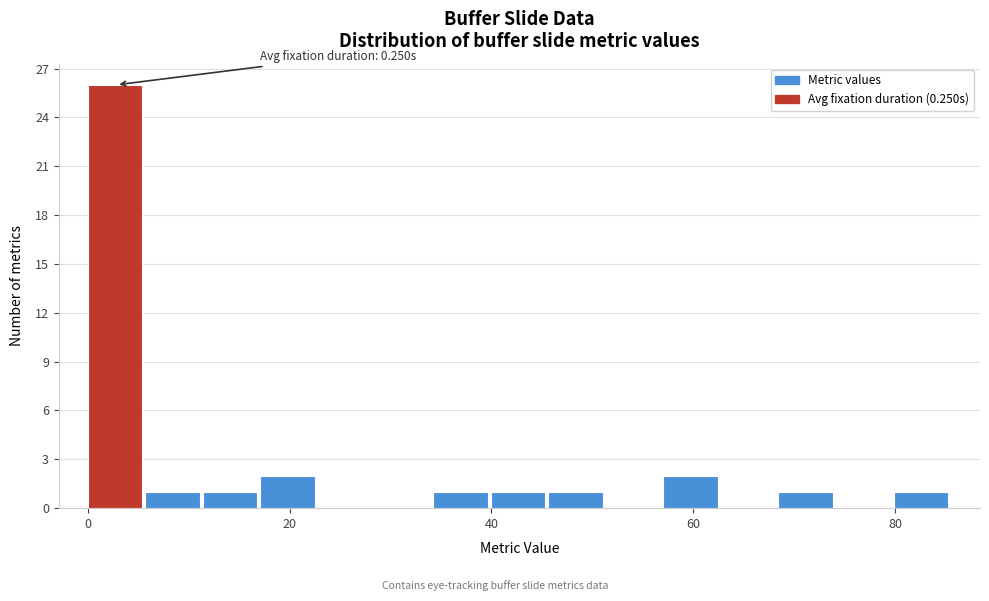

Read against the x-axis, roughly where is the centre of the tallest bar?

2